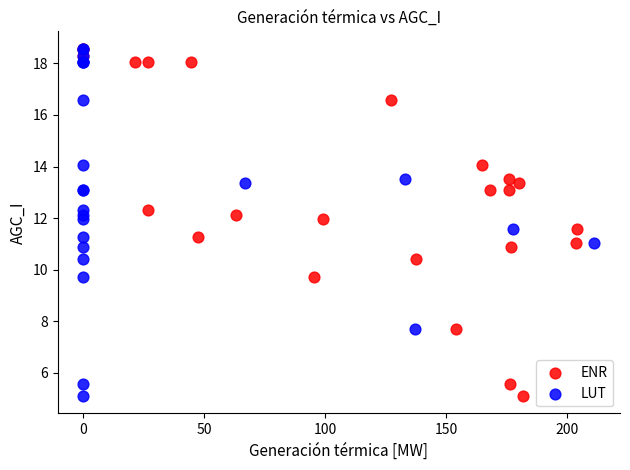

What are all the series names shown in the legend?

ENR, LUT